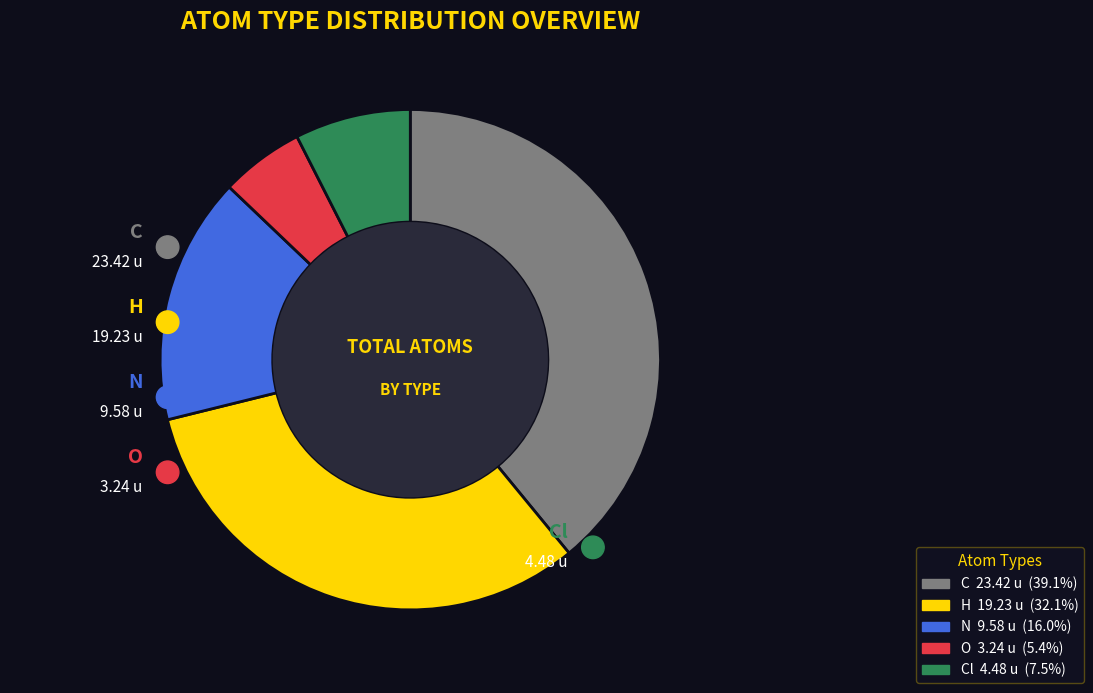

Which category has the smallest portion of the pie?

O